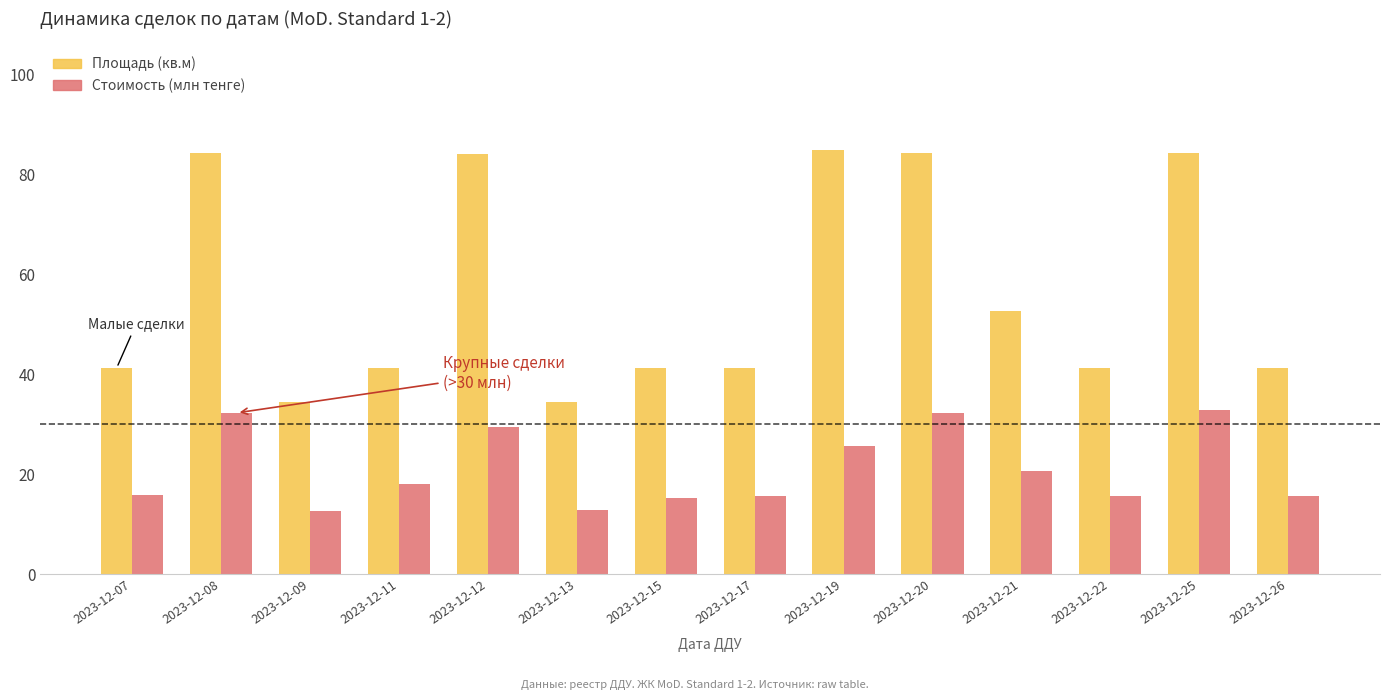

At which label is Площадь (кв.м) closest to 59?

2023-12-21